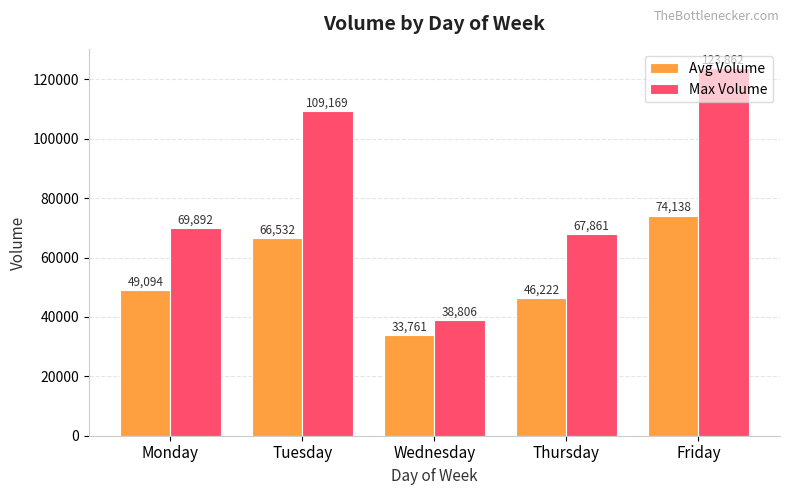

At which category is the sum across all series the highest?

Friday